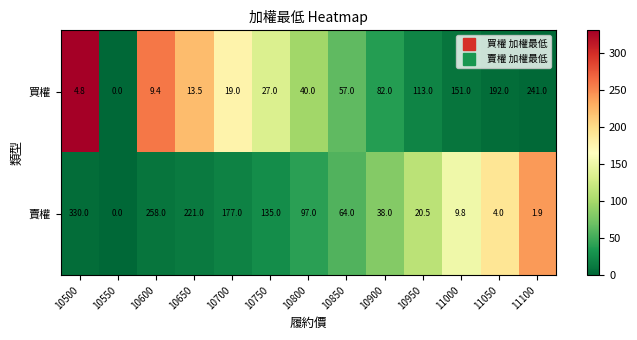

What is the greatest value displayed?

330.0